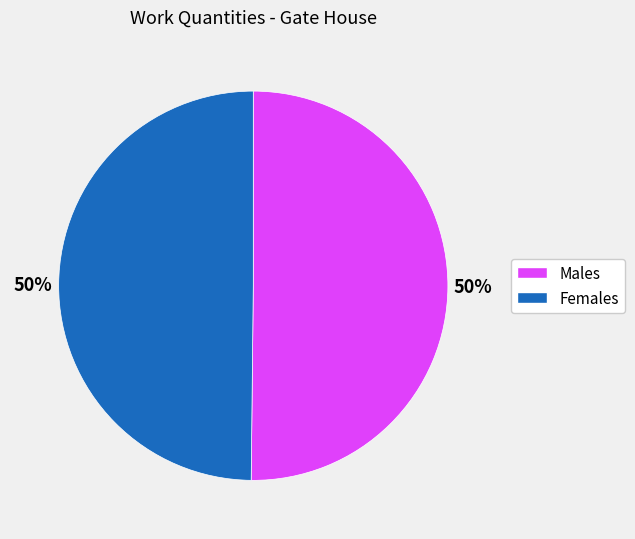

To the nearest percent, what is the average slice percentage?

50%